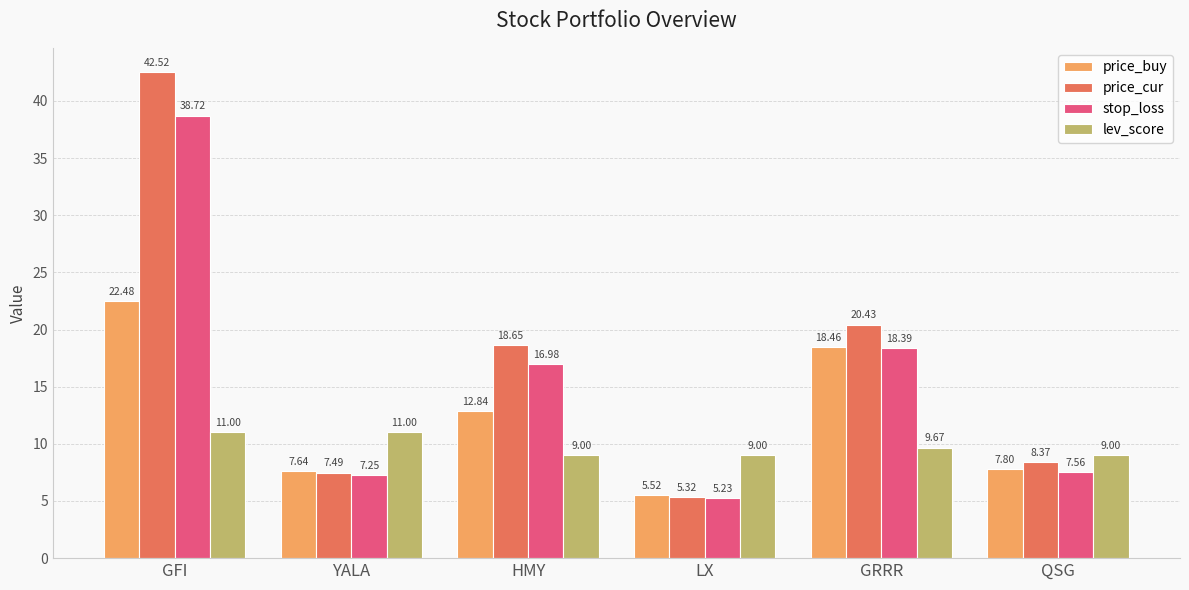

Is it true that lev_score equals 11.0 at YALA?

True